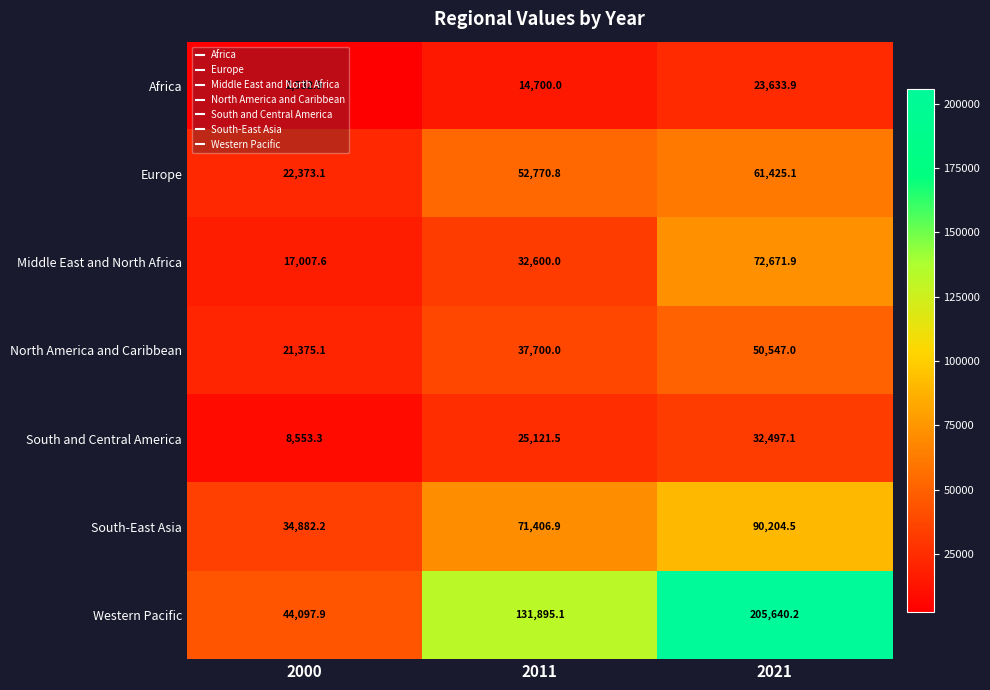

At 2021, list the series in order from largest to smallest.

Western Pacific, South-East Asia, Middle East and North Africa, Europe, North America and Caribbean, South and Central America, Africa